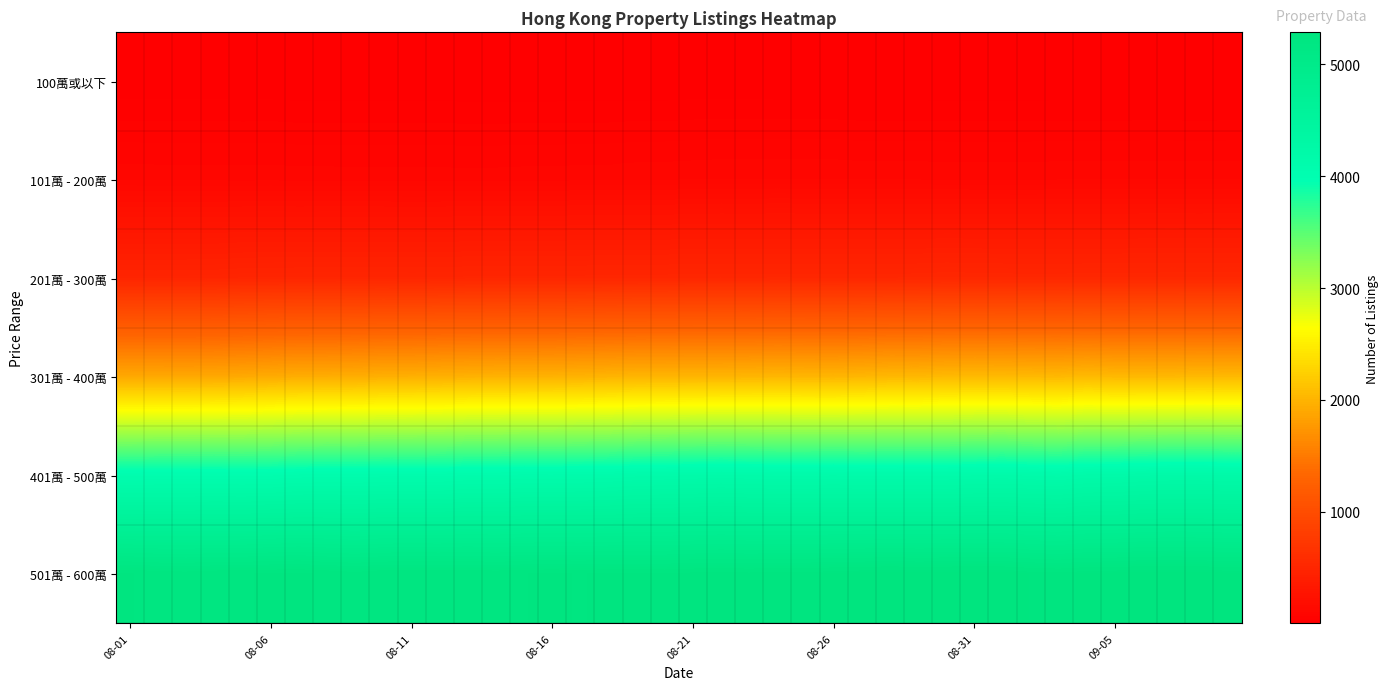

How many distinct data groups are displayed?

6